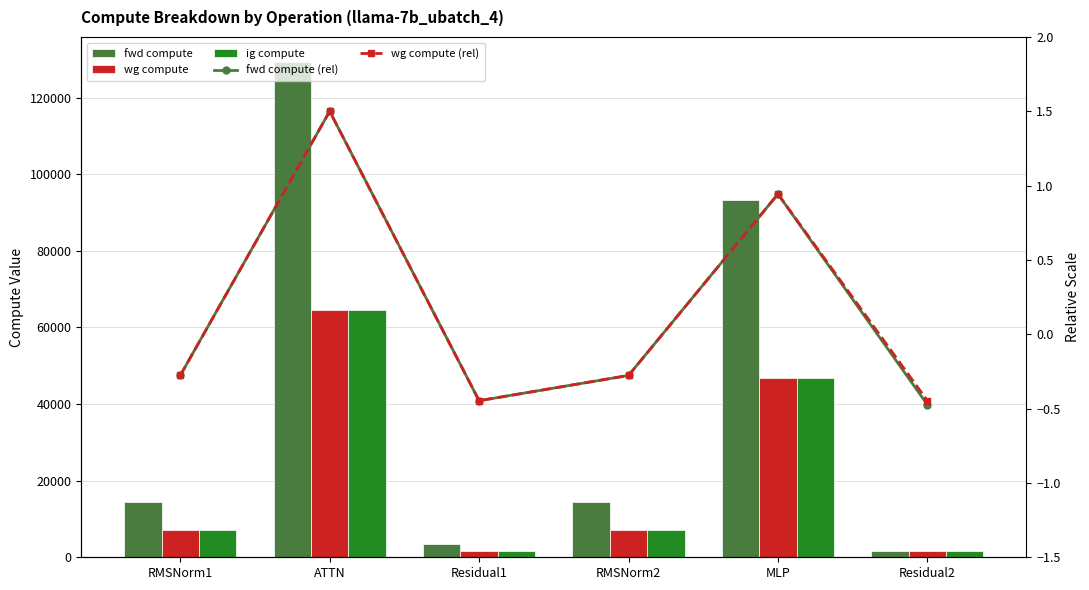

What is the label of the 5th bar from the right?

ATTN